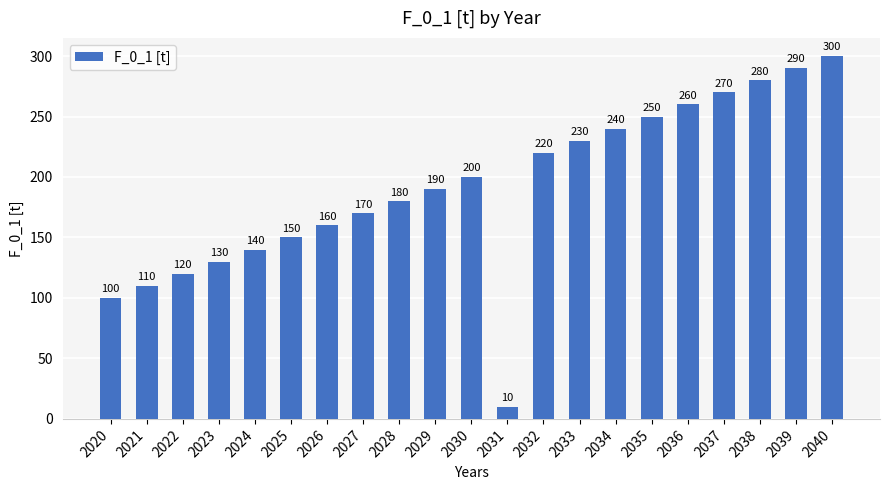

Rank the categories by value from highest to lowest.

2040, 2039, 2038, 2037, 2036, 2035, 2034, 2033, 2032, 2030, 2029, 2028, 2027, 2026, 2025, 2024, 2023, 2022, 2021, 2020, 2031